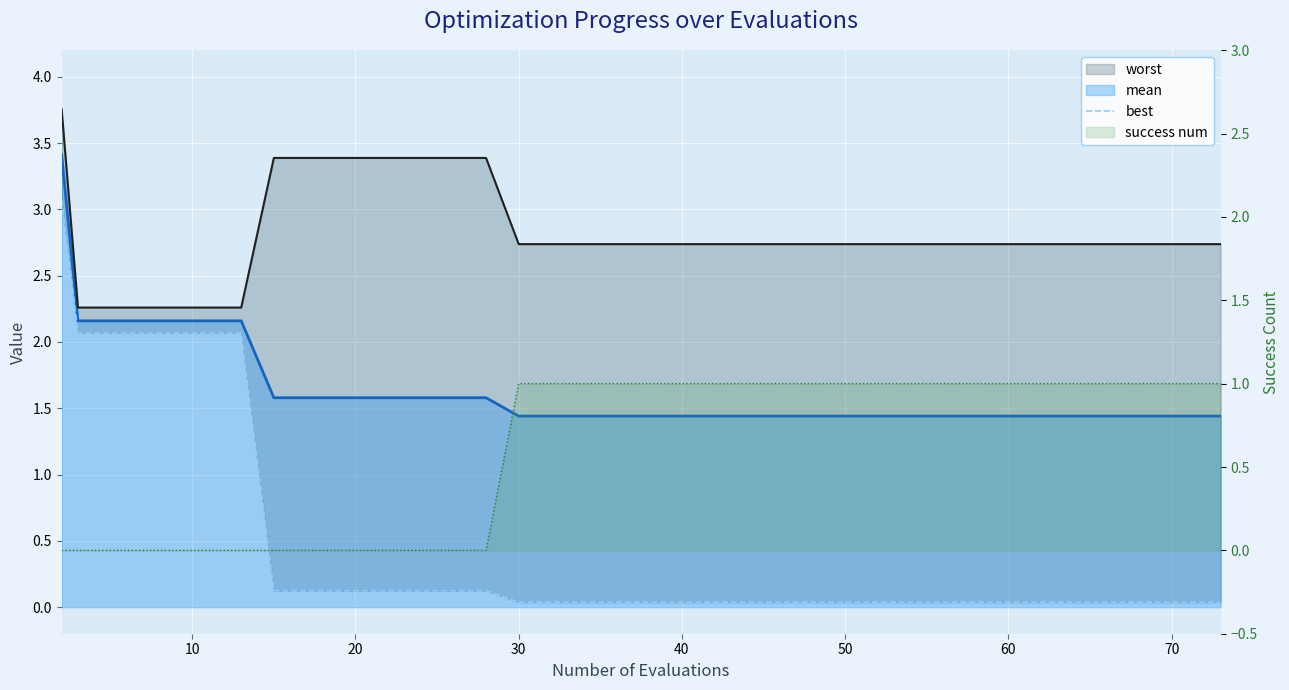

True or false: best has more than 2 interior local peaks.

False